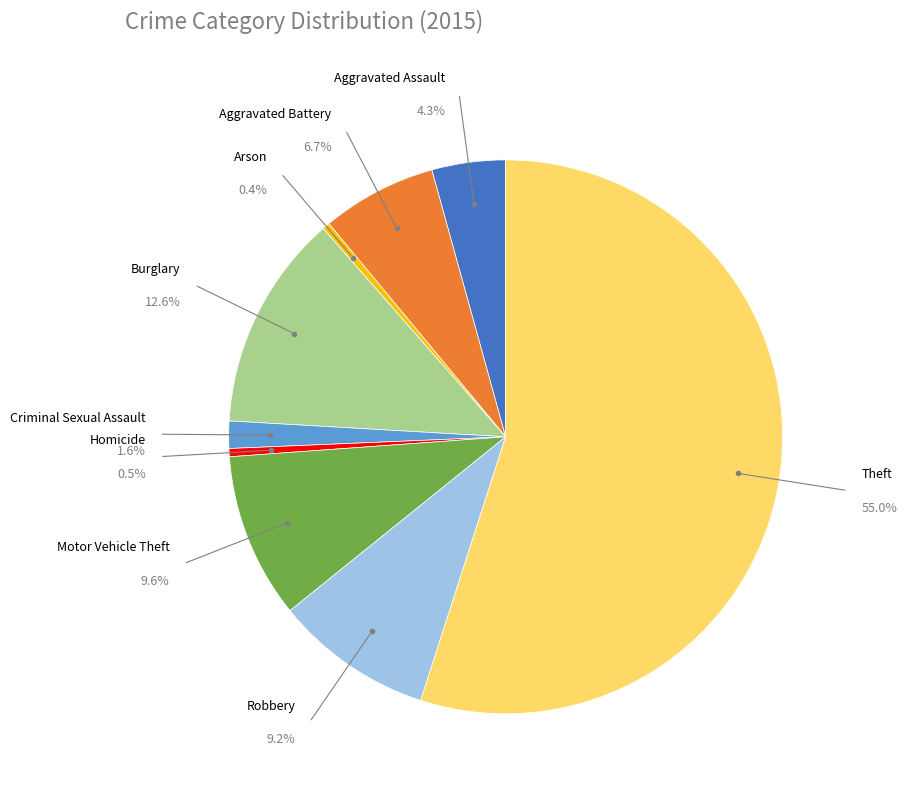

Is there a majority slice in this chart?

Yes